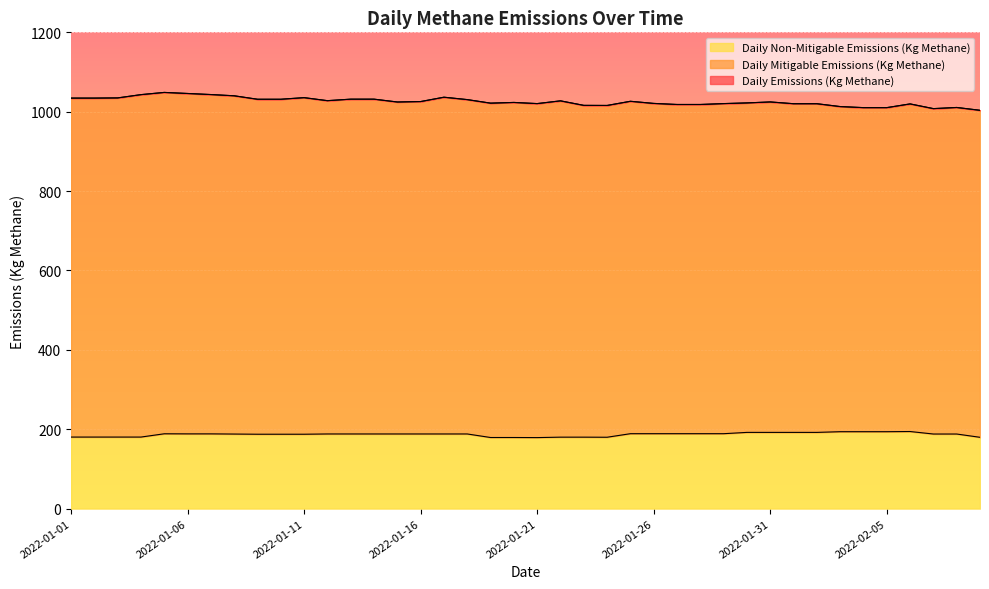

At which label does Daily Non-Mitigable Emissions (Kg Methane) reach its minimum?

2022-01-21